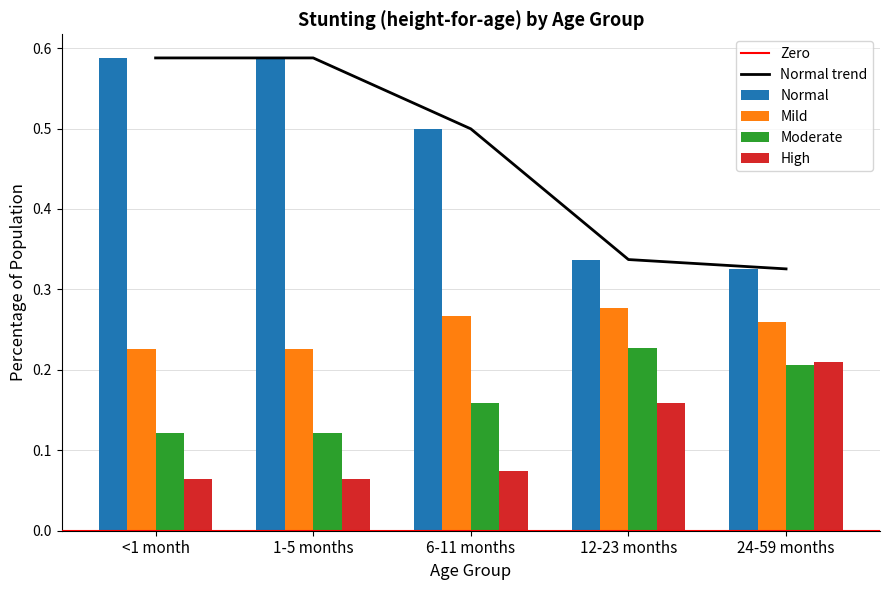

What is the maximum value for Normal?

0.6